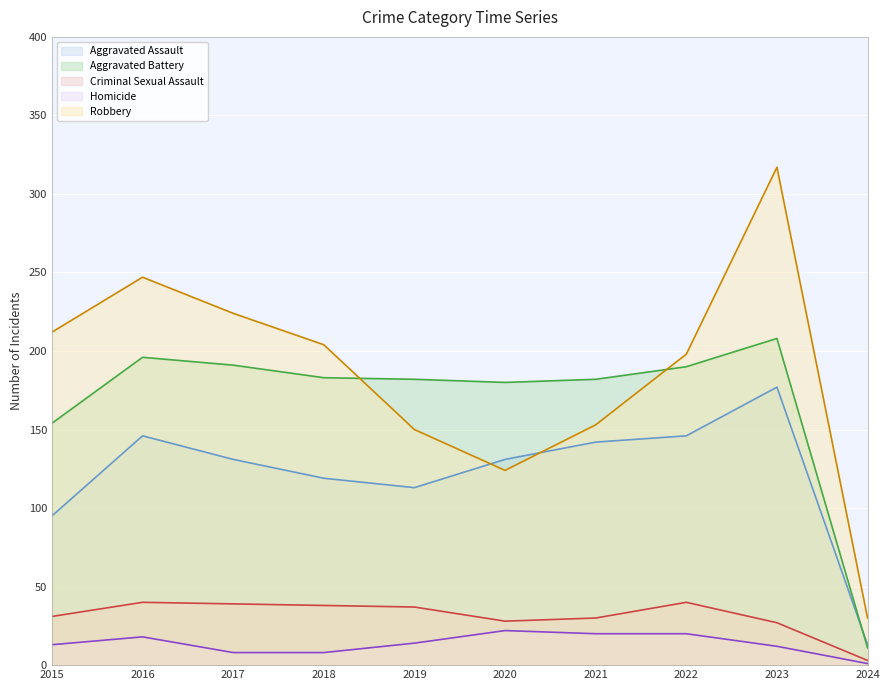

True or false: Robbery and Homicide intersect in this chart.

False